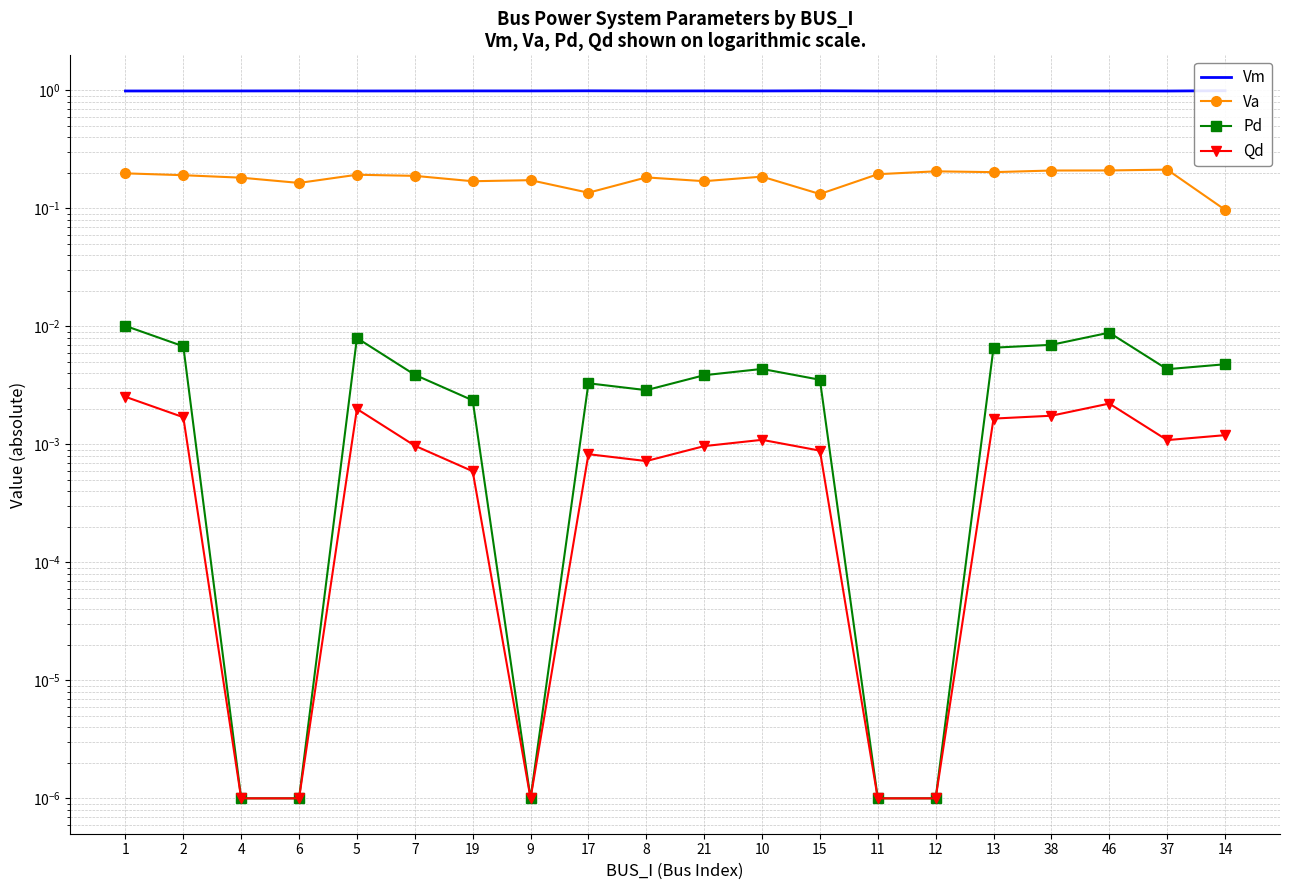

Rank the series by their maximum value, from lowest to highest.

Qd, Pd, Va, Vm